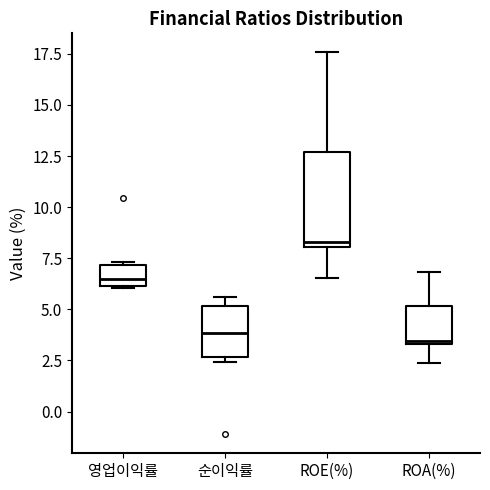

Reading left to right, read every box against the y-axis: the position of its median line, the range the box covers, and the ends of its whiskers. The values are not printed on the chart, so give them approximately, as read against the axis.

영업이익률: median 6.5, box 6.0 to 7.0, whiskers 6.0 to 7.5
순이익률: median 4.0, box 2.5 to 5.0, whiskers 2.5 (just below the box's lower edge) to 5.5
ROE(%): median 8.5, box 8.0 to 12.5, whiskers 6.5 to 17.5
ROA(%): median 3.5, box 3.5 to 5.0, whiskers 2.5 to 7.0